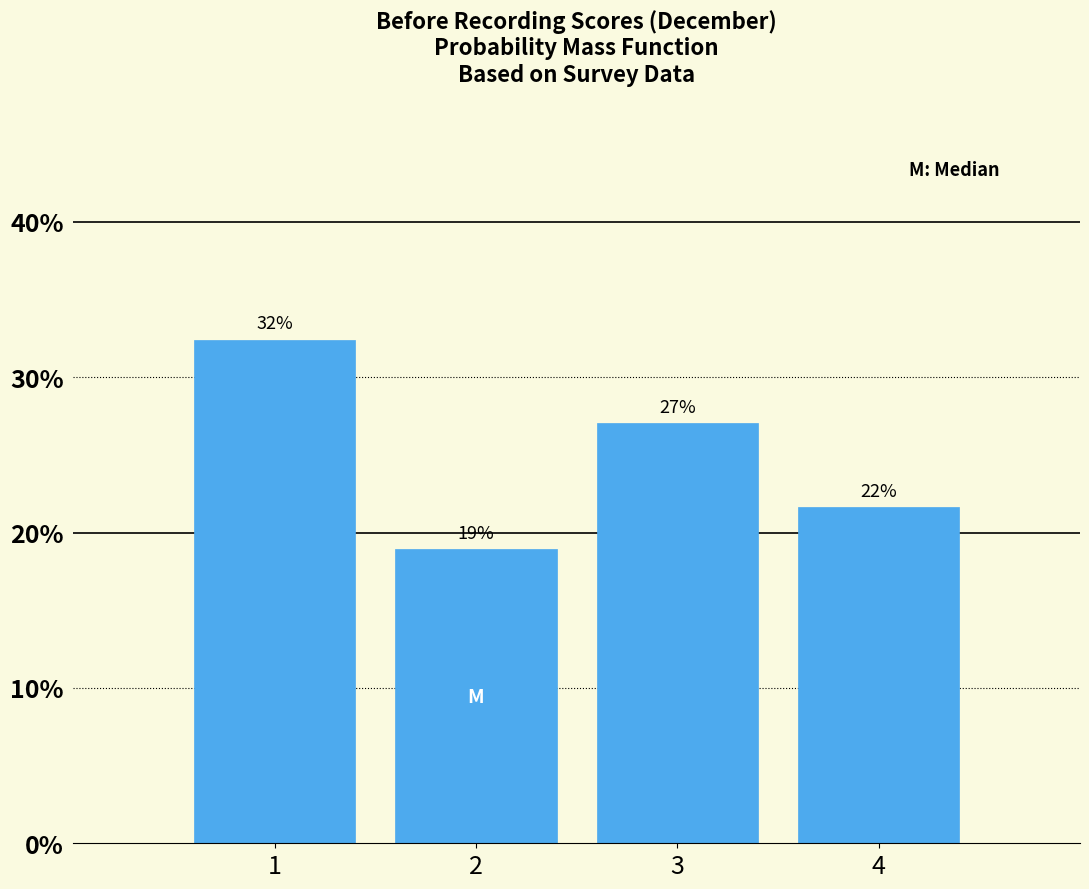

What is the approximate value at 4?

21.6